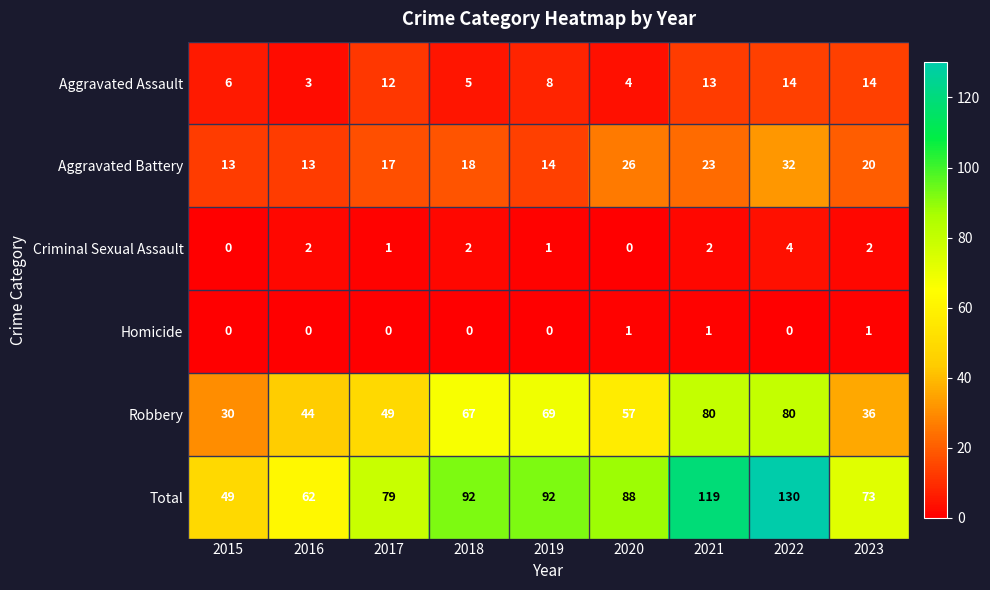

Which series changed the most between 2021 and 2022?

Total